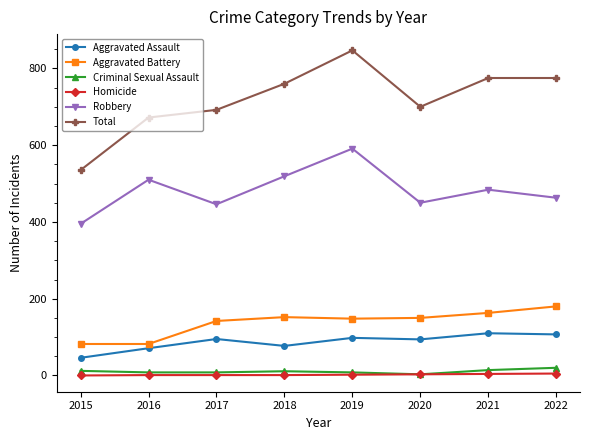

True or false: Total and Criminal Sexual Assault intersect in this chart.

False